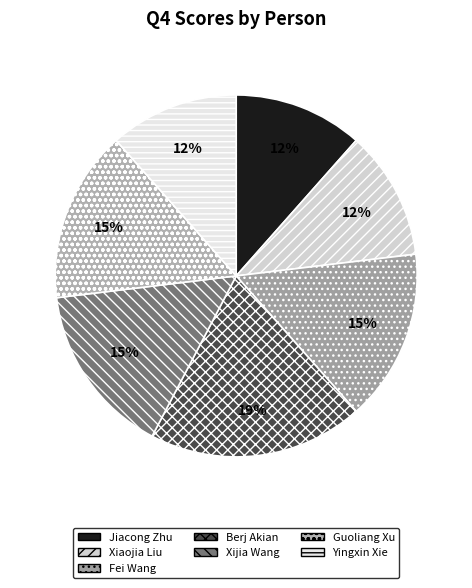

Is the sum of Guoliang Xu and Yingxin Xie greater than half?

No